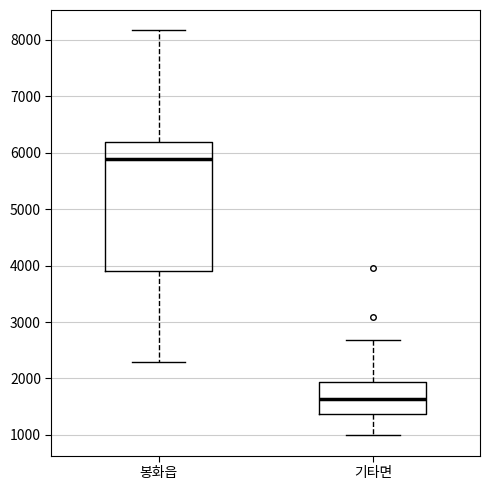

Reading left to right, transcribe this box plot: for each box, give where its median line is, the range the box spans, and where its two whiskers end, as read against the y-axis. The values are not printed on the chart, so give them approximately, as read against the axis.

봉화읍: median 5900, box 3900 to 6200, whiskers 2300 to 8200
기타면: median 1600, box 1400 to 1900, whiskers 1000 to 2700